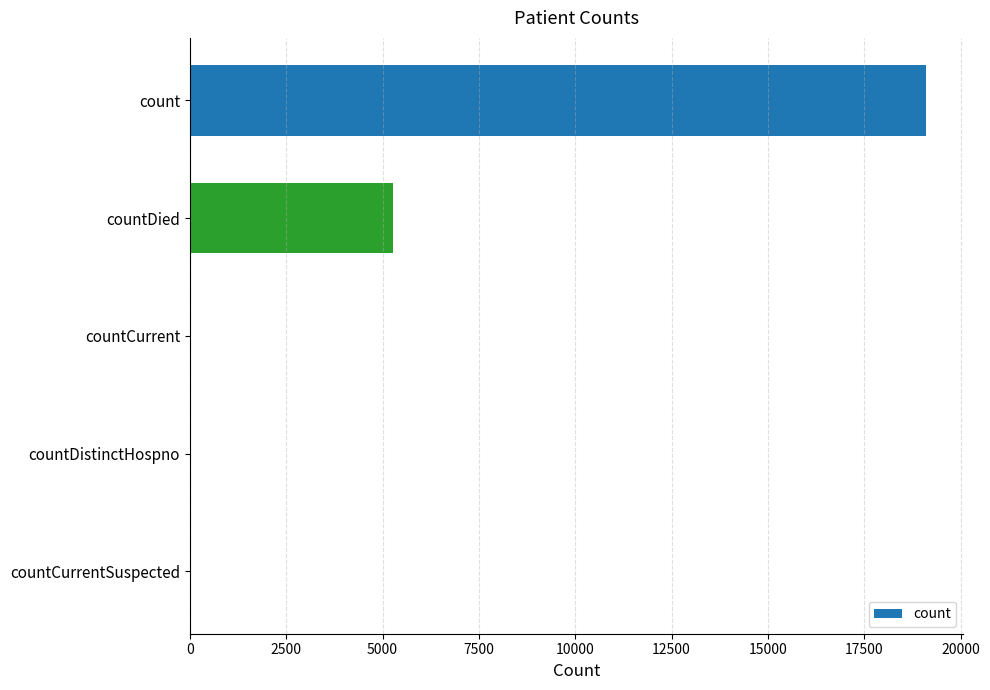

What is the sum of all values?

24461